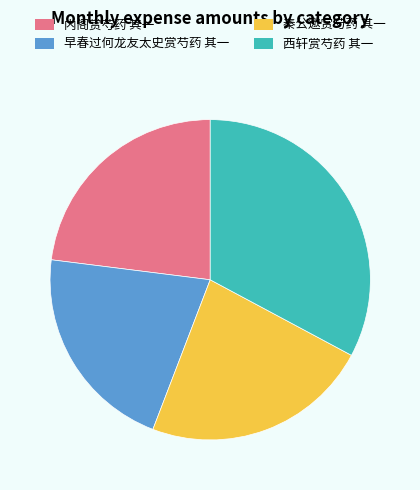

True or false: 秦公邀赏芍药 其一 accounts for 23% of the total.

True